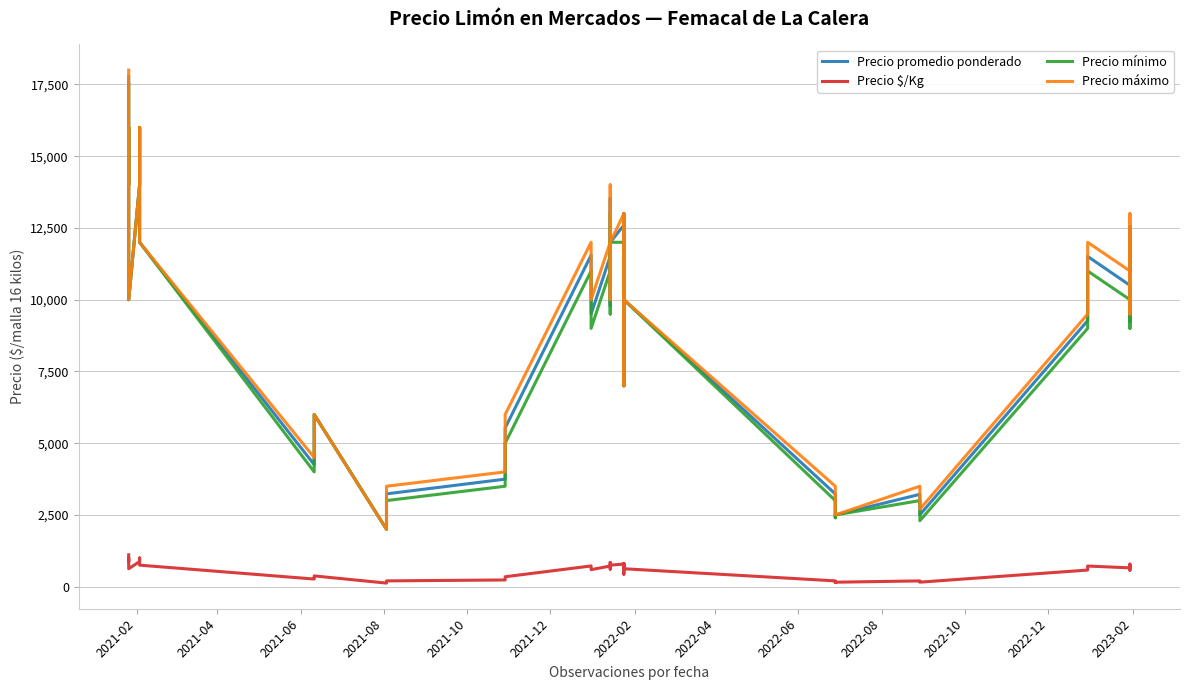

How many lines are shown in the chart?

4